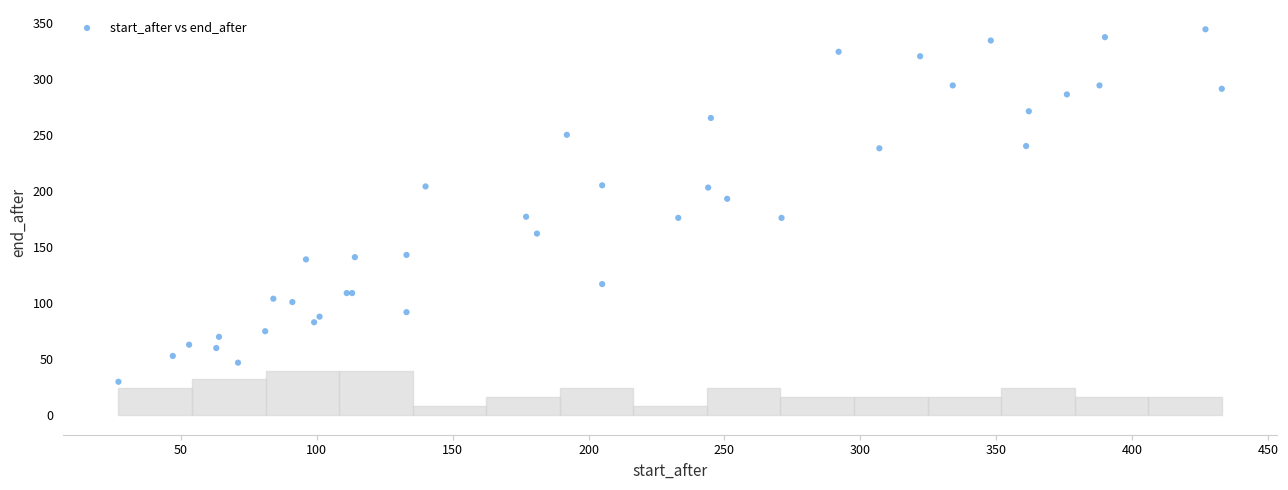

What Y value in the scatter plot is closest to 187?

193